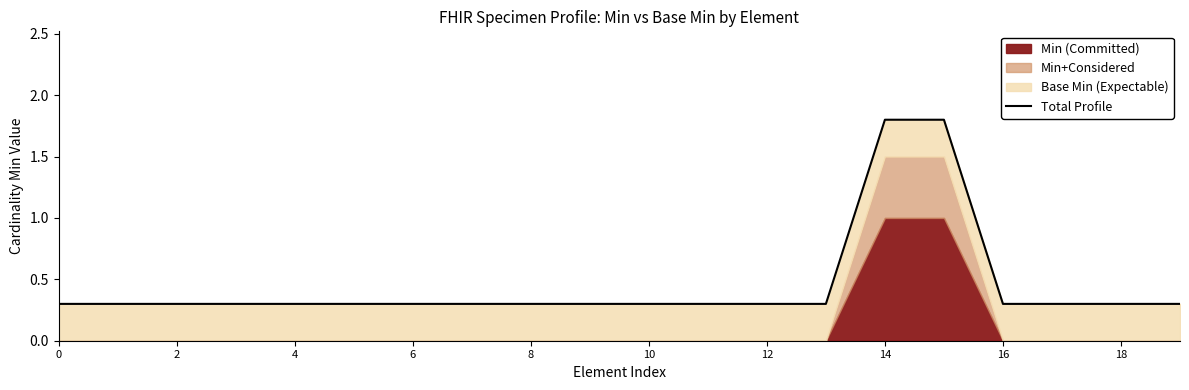

What is the change in value from 15 to 18?

-1.5